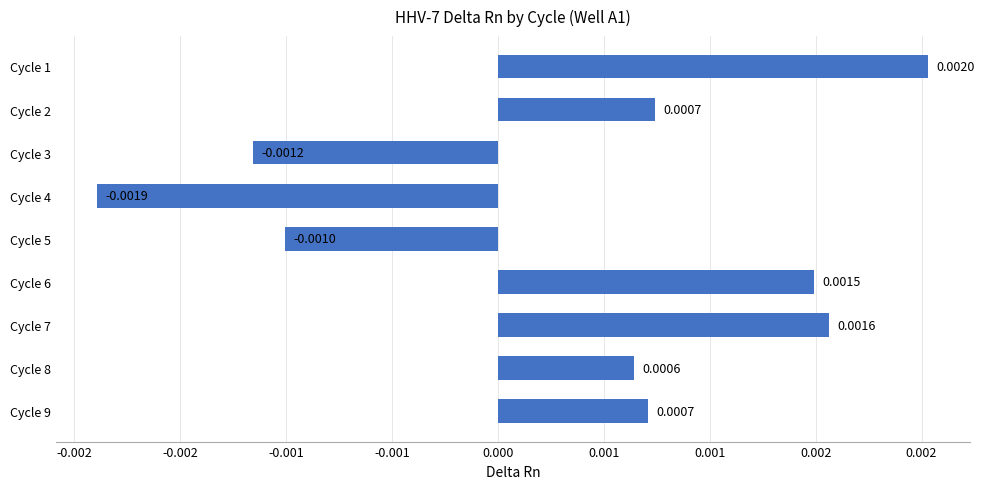

Does the chart contain any negative values?

Yes